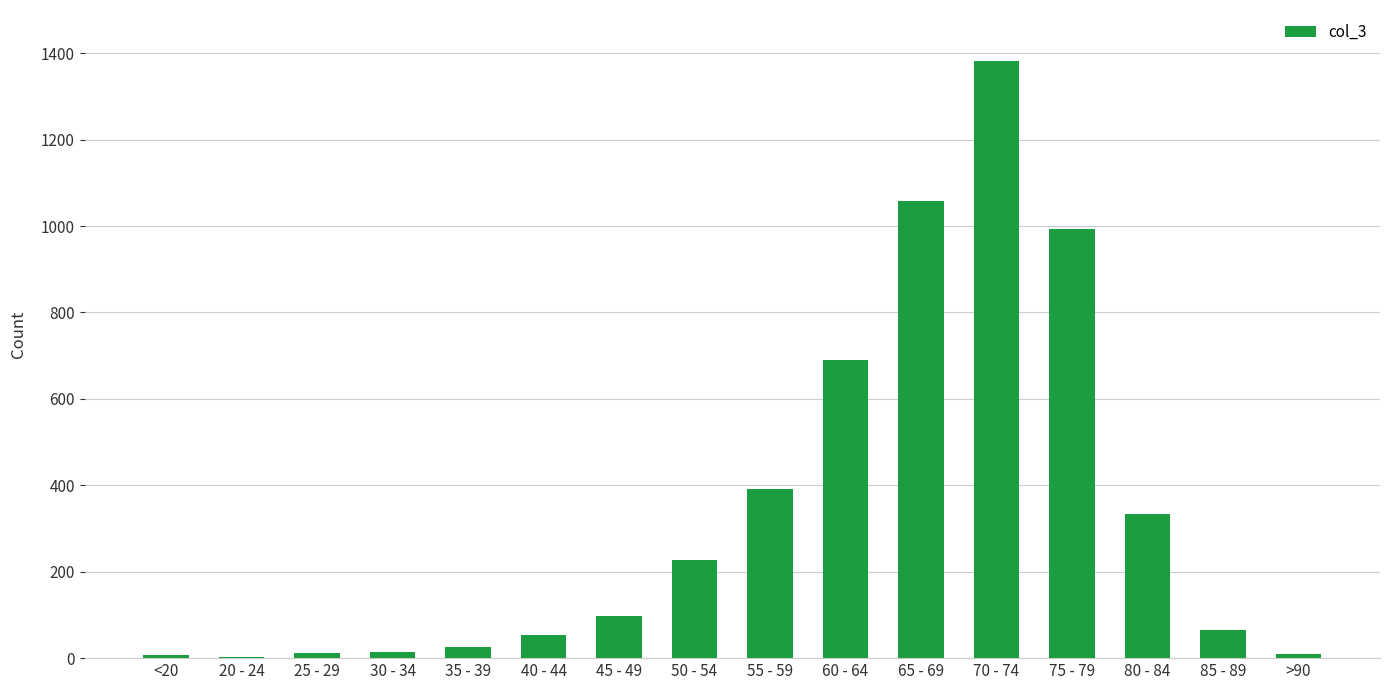

Approximately how many times larger is the value at 55 - 59 compared to 80 - 84?

1.2